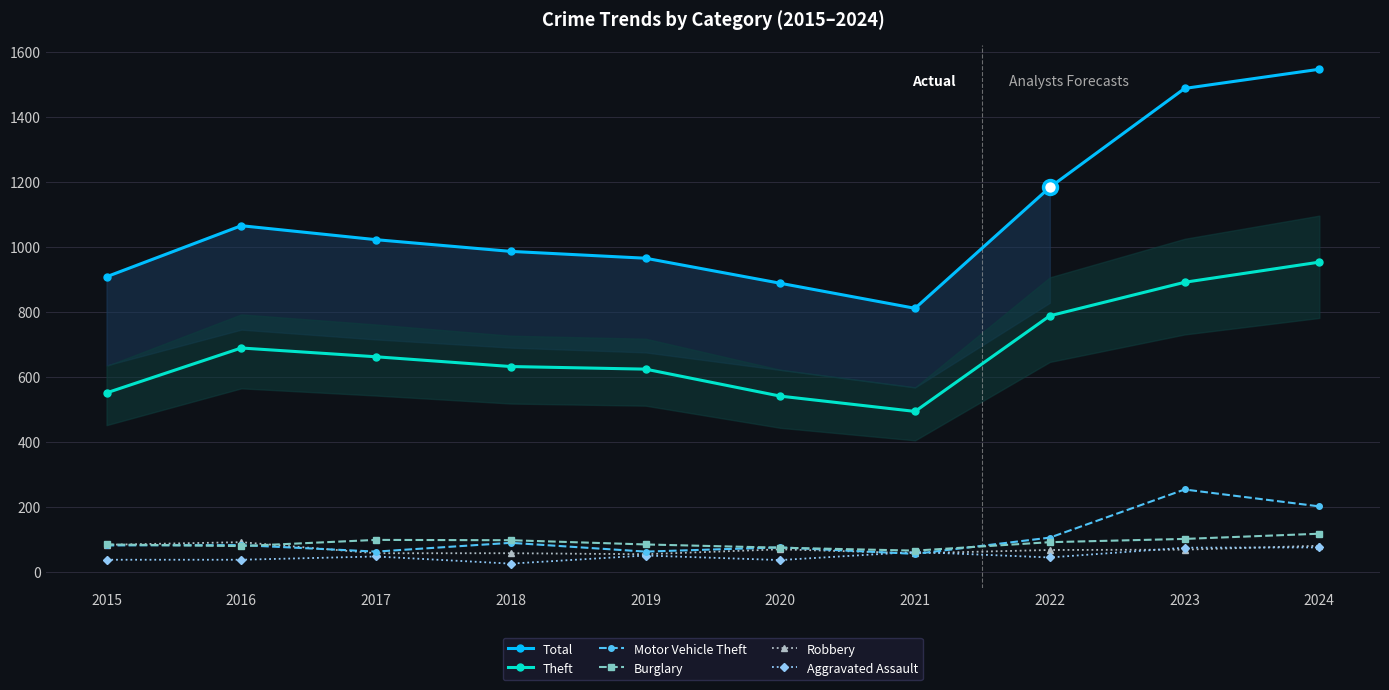

What is the maximum value shown in the chart?

1546